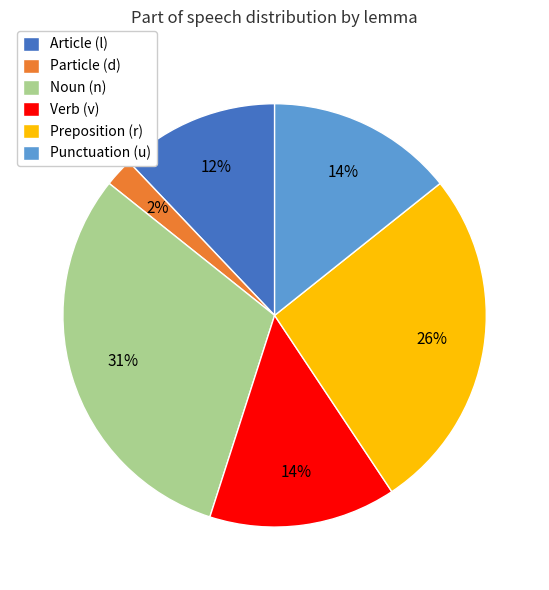

True or false: Particle (d) accounts for 2% of the total.

True